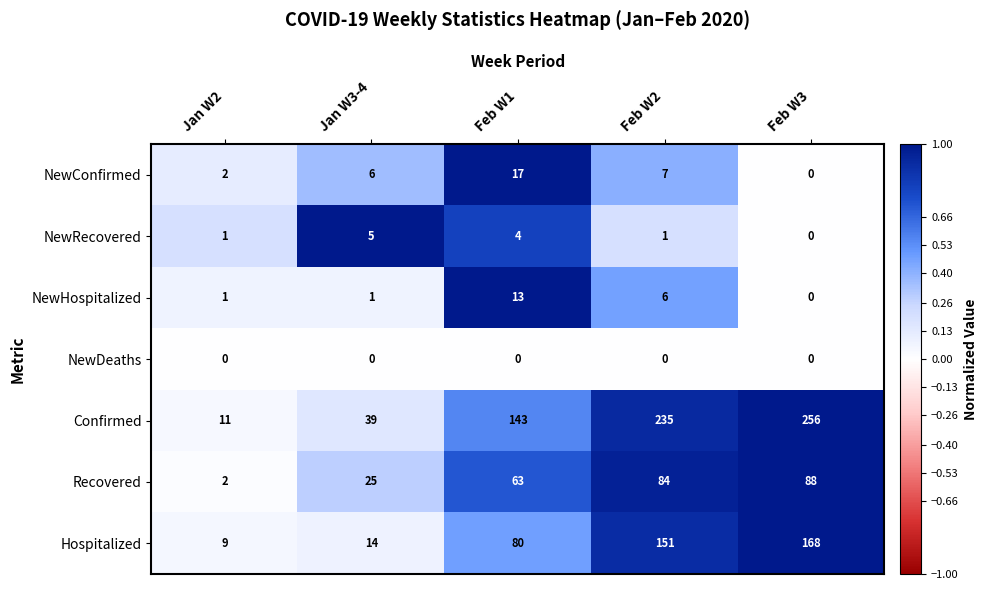

At which label does NewConfirmed reach its minimum?

Feb W3